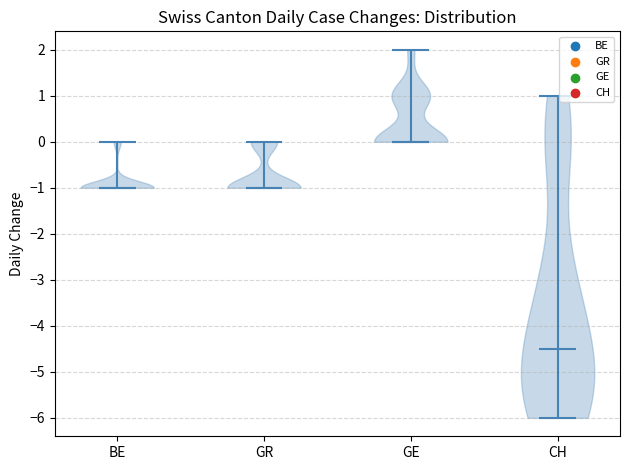

Reading left to right, read every violin against the y-axis: where its median line is, and the lowest and highest points it reaches. The values are not printed on the chart, so give them approximately, as read against the axis.

BE: median line -1.0, lowest point -1.0, highest point 0.0
GR: median line -1.0, lowest point -1.0, highest point 0.0
GE: median line 0.0, lowest point 0.0, highest point 2.0
CH: median line -4.5, lowest point -6.0, highest point 1.0